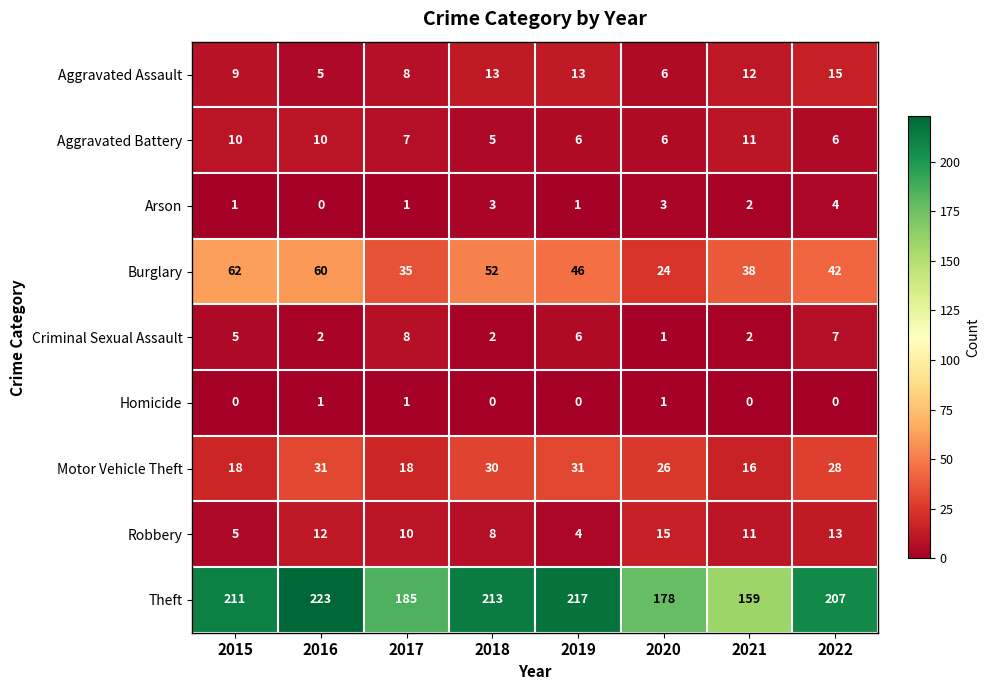

What is the sum of the Aggravated Battery values at 2017 and 2022?

13